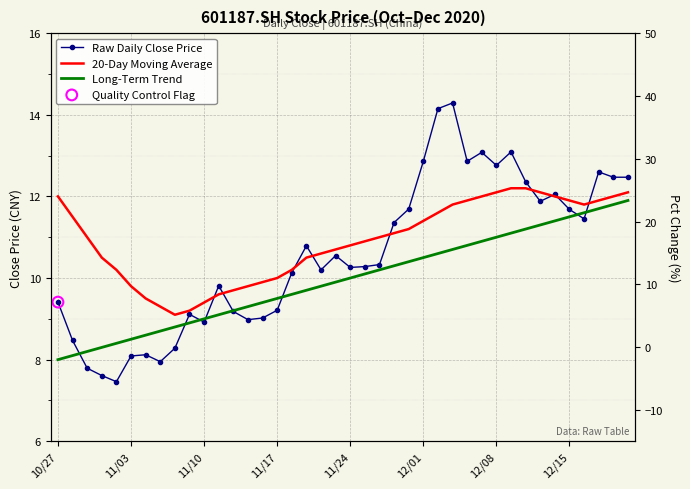

At how many categories does at least one series exceed 9?

40